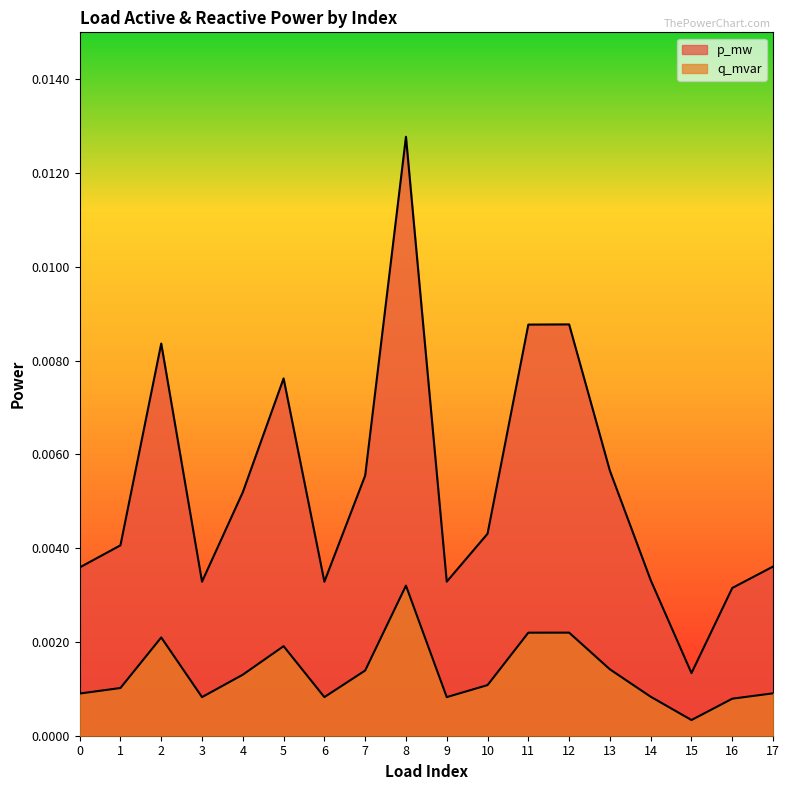

Where is q_mvar nearest to the value 0?

15